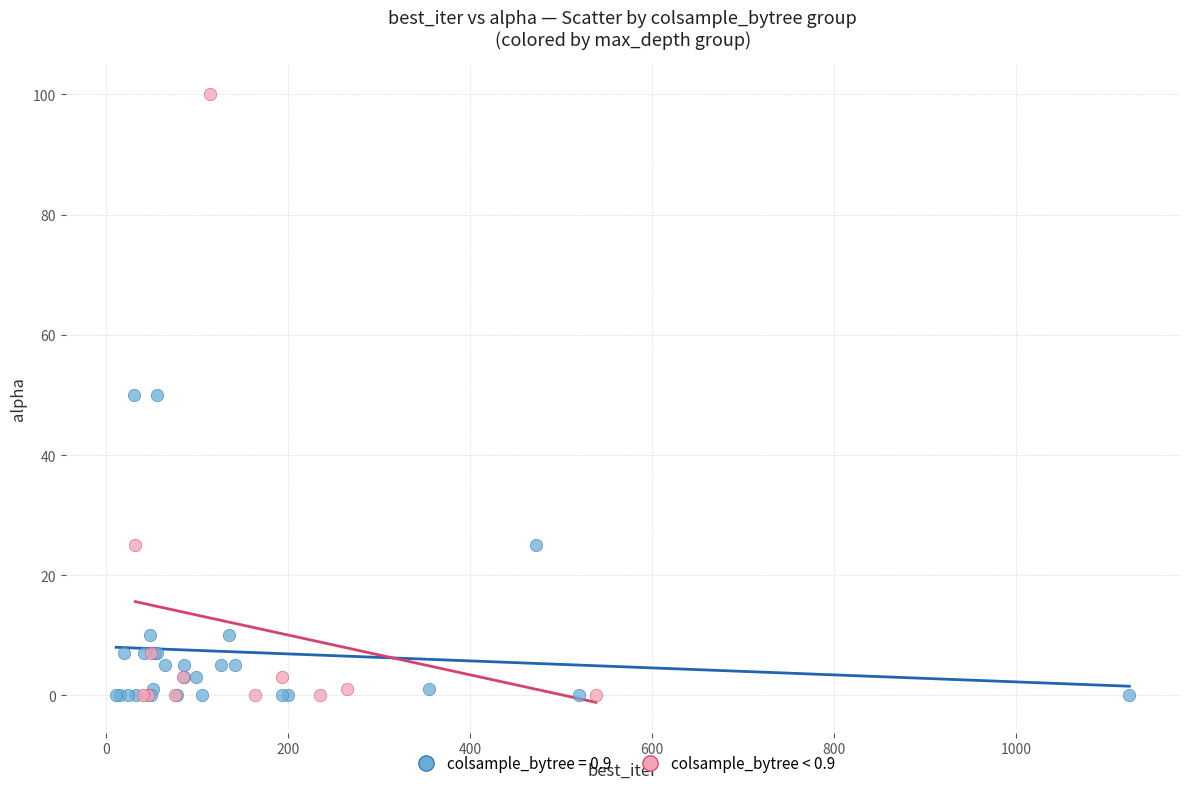

Which series reaches the maximum Y coordinate?

colsample_bytree < 0.9